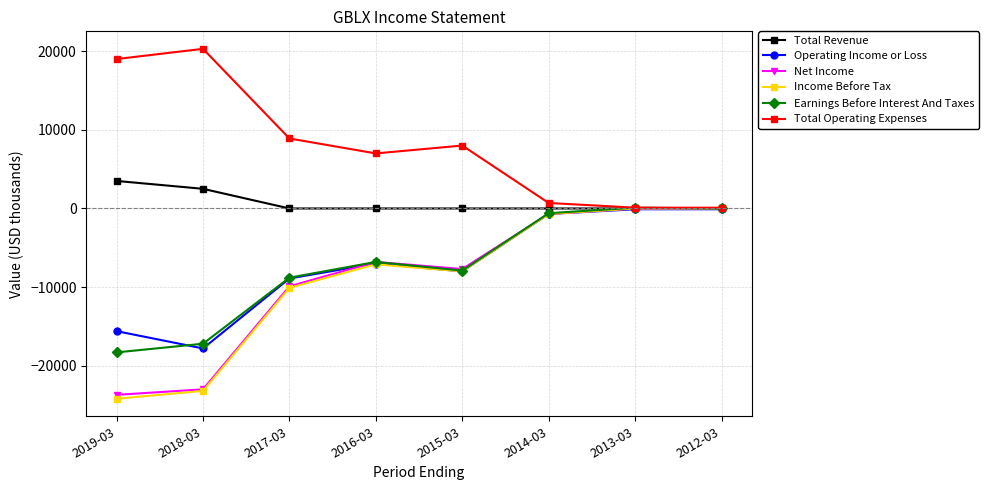

In Earnings Before Interest And Taxes, how many points are lower than both neighbors (excluding endpoints)?

1